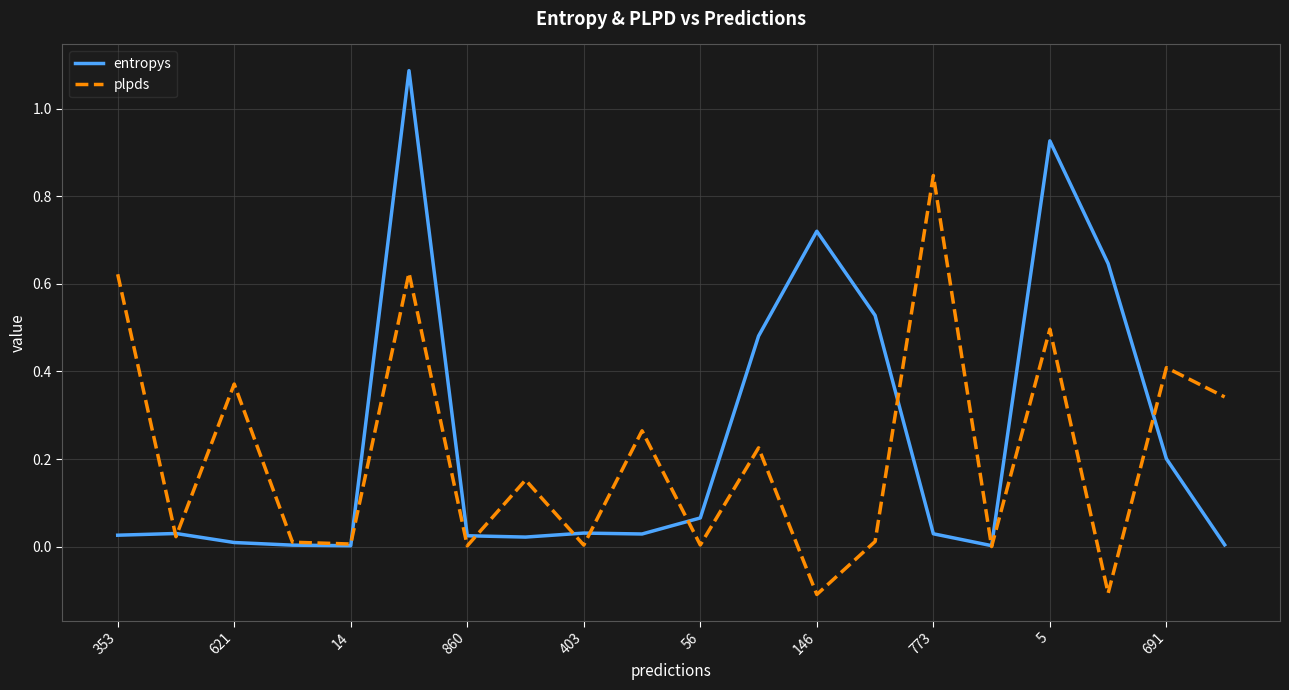

Which series has the largest range (max minus min)?

entropys